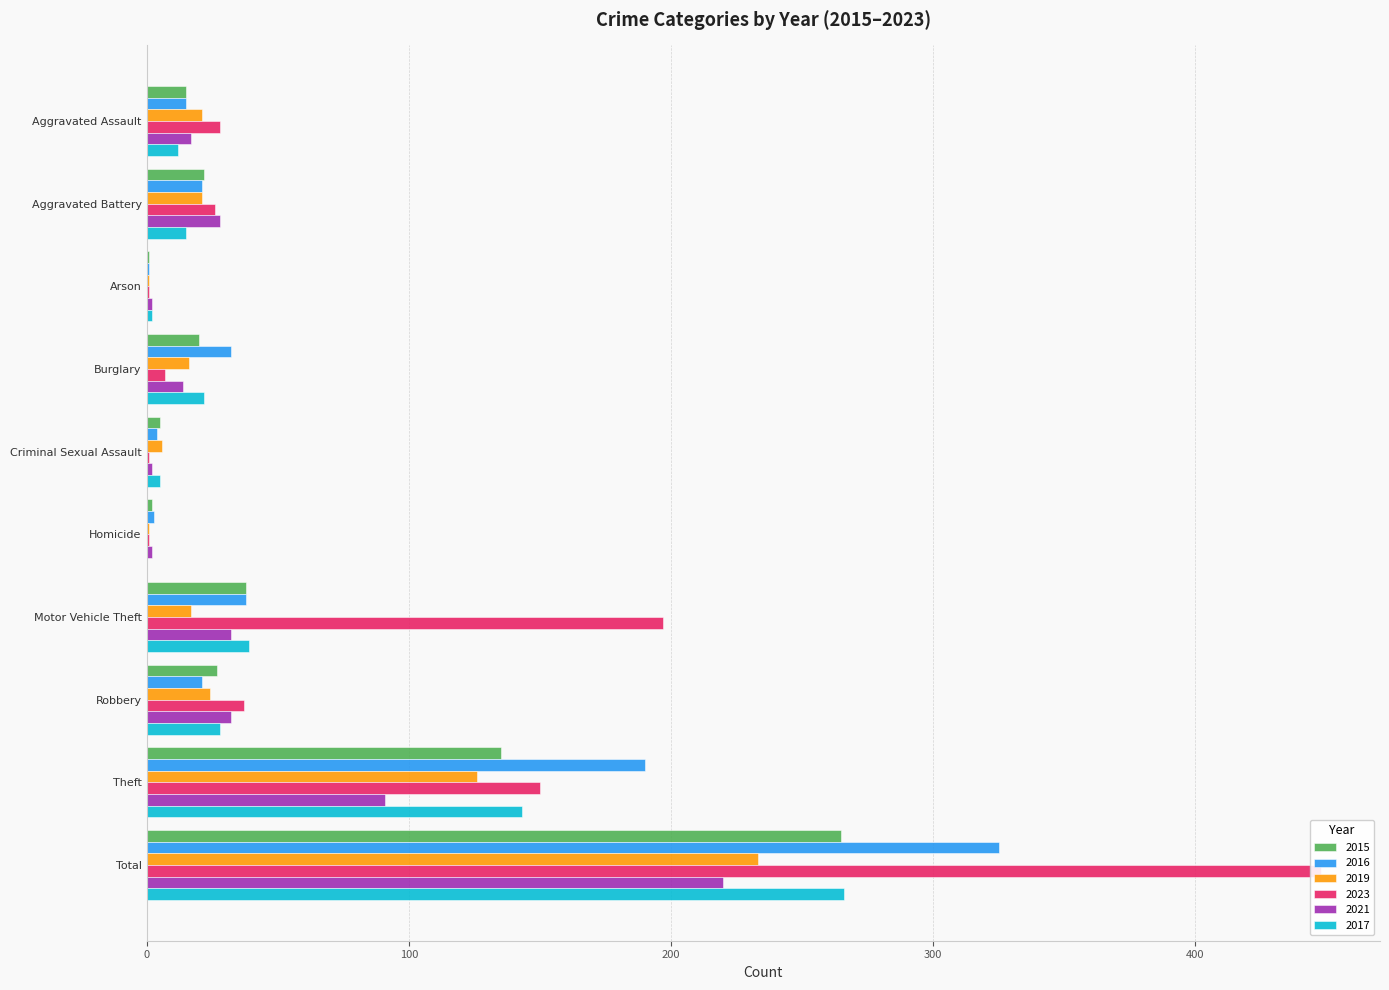

How many data points does each series have?

10